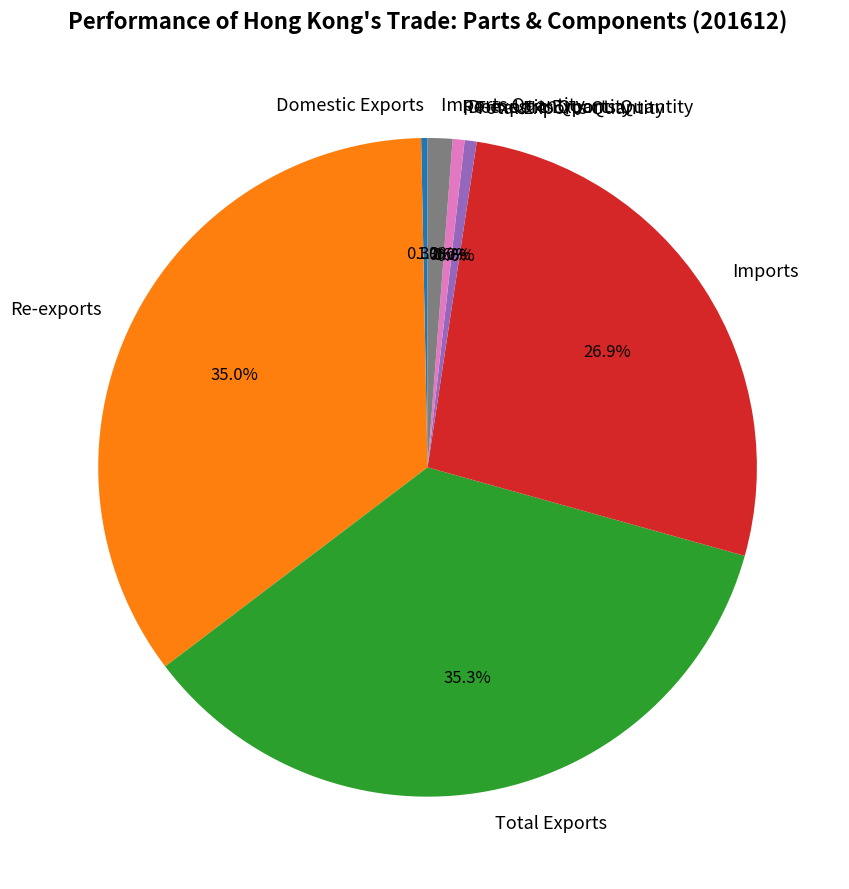

Is there any slice that represents more than half of the pie?

No